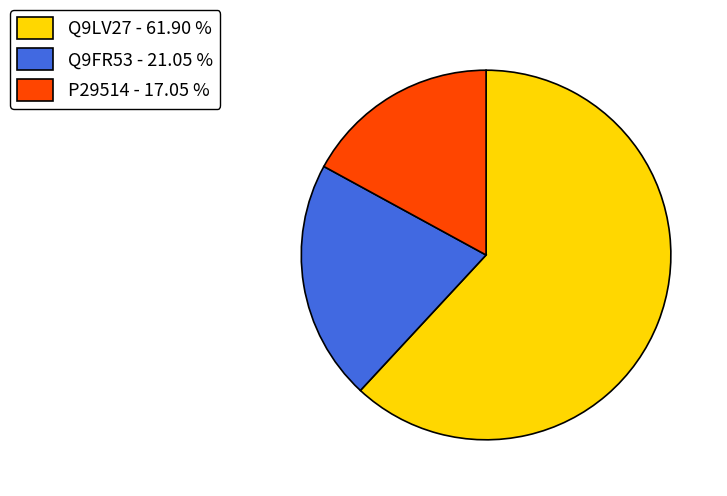

The P29514 slice represents 5% of the pie. True or false?

False